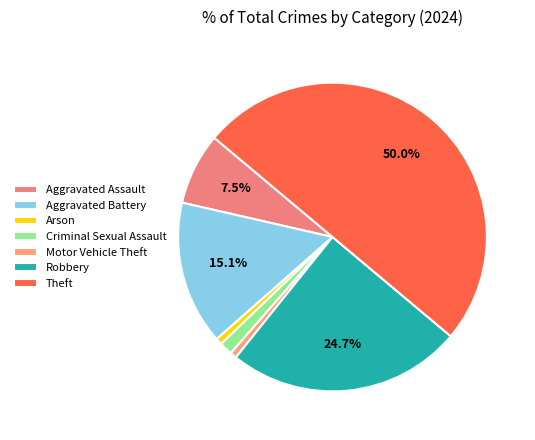

How many slices are in this pie chart?

7